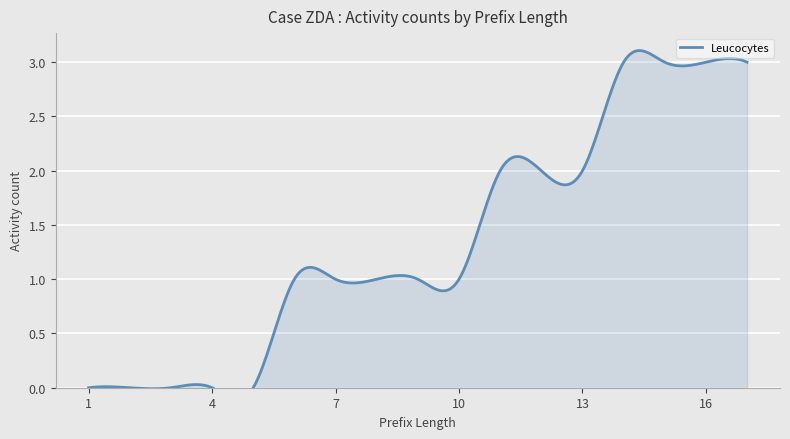

What is the difference between the maximum and minimum values in the Leucocytes series?

3